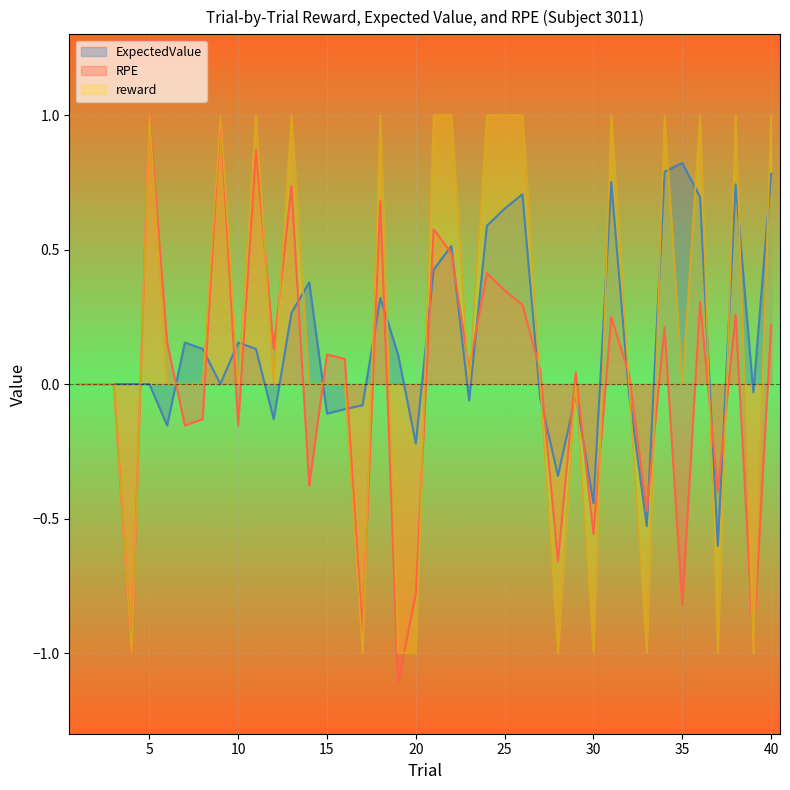

The reward series shows 1.0 at 24. True or false?

True